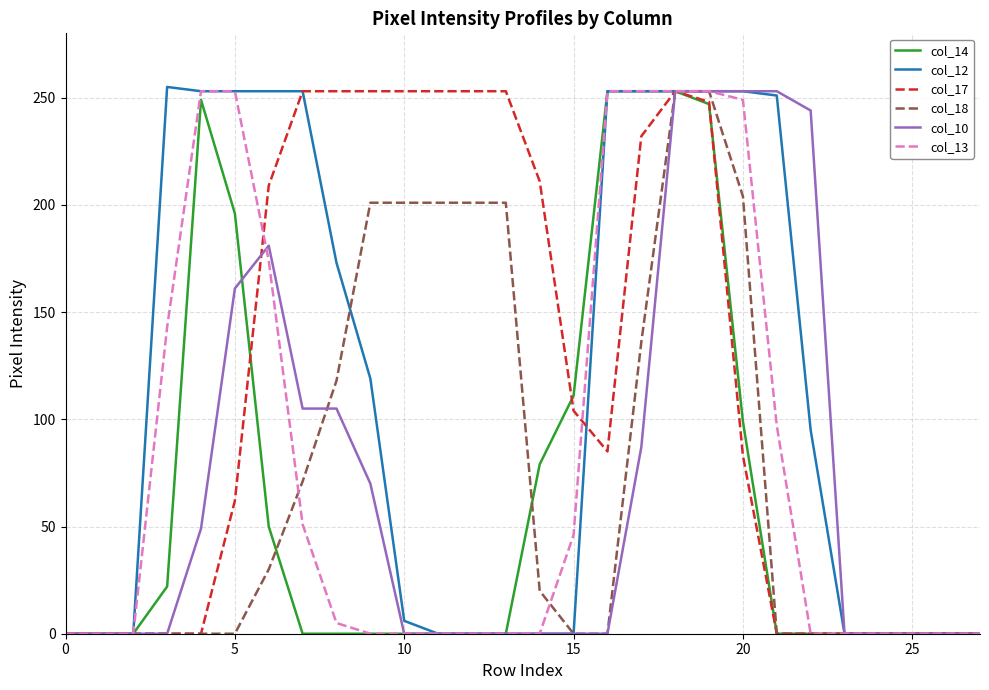

Reading right to left, transcribe all the data shown in this chart.

col_14: 0	0	0	0	0	0	0	99	247	253	253	253	111	79	0	0	0	0	0	0	0	50	196	249	22	0	0	0
col_12: 0	0	0	0	0	95	251	253	253	253	253	253	0	0	0	0	0	6	119	173	253	253	253	253	255	0	0	0
col_17: 0	0	0	0	0	0	0	83	248	253	232	85	104	211	253	253	253	253	253	253	253	209	62	0	0	0	0	0
col_18: 0	0	0	0	0	0	0	204	253	253	136	0	0	20	201	201	201	201	201	118	71	30	0	0	0	0	0	0
col_10: 0	0	0	0	0	244	253	253	253	253	87	0	0	0	0	0	0	0	70	105	105	181	161	49	0	0	0	0
col_13: 0	0	0	0	0	0	97	249	253	253	253	253	46	0	0	0	0	0	0	5	51	174	253	253	143	0	0	0